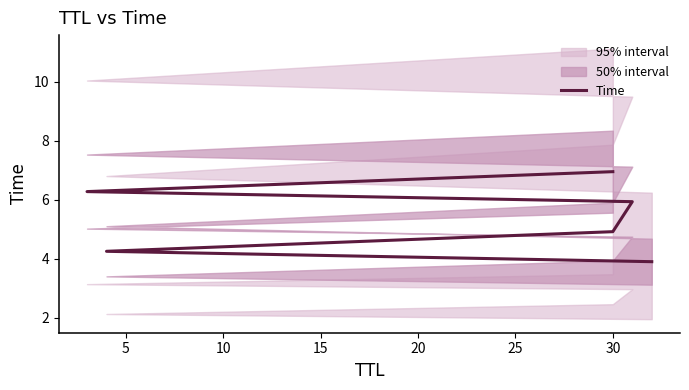

What is the difference between the second highest and minimum values?

2.4